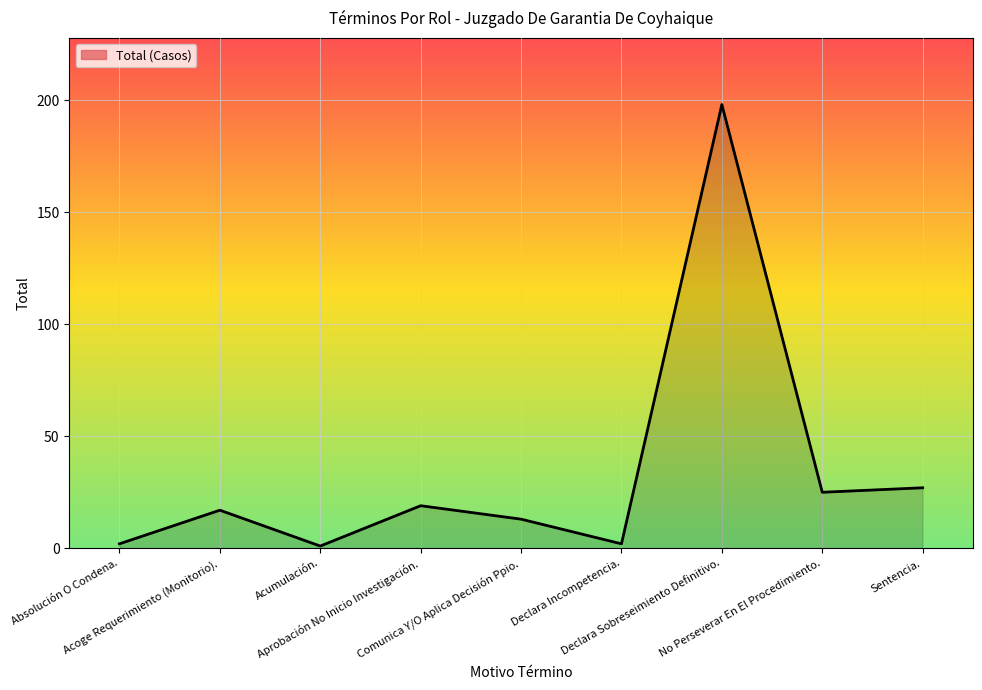

How many lines are shown in the chart?

1